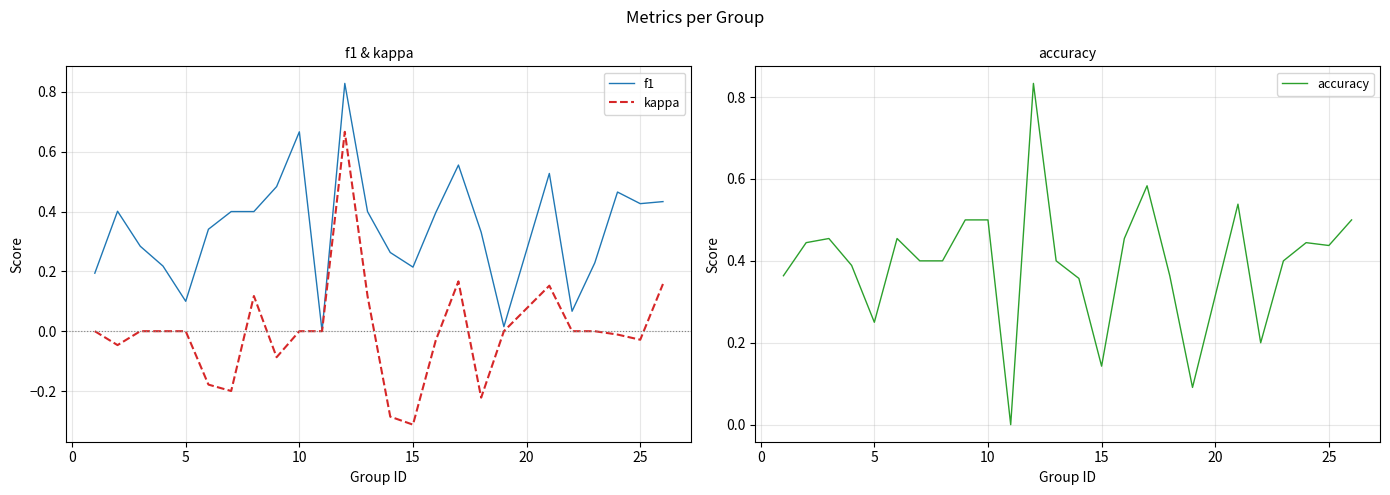

Is it true that kappa equals -0.3 at 15?

True